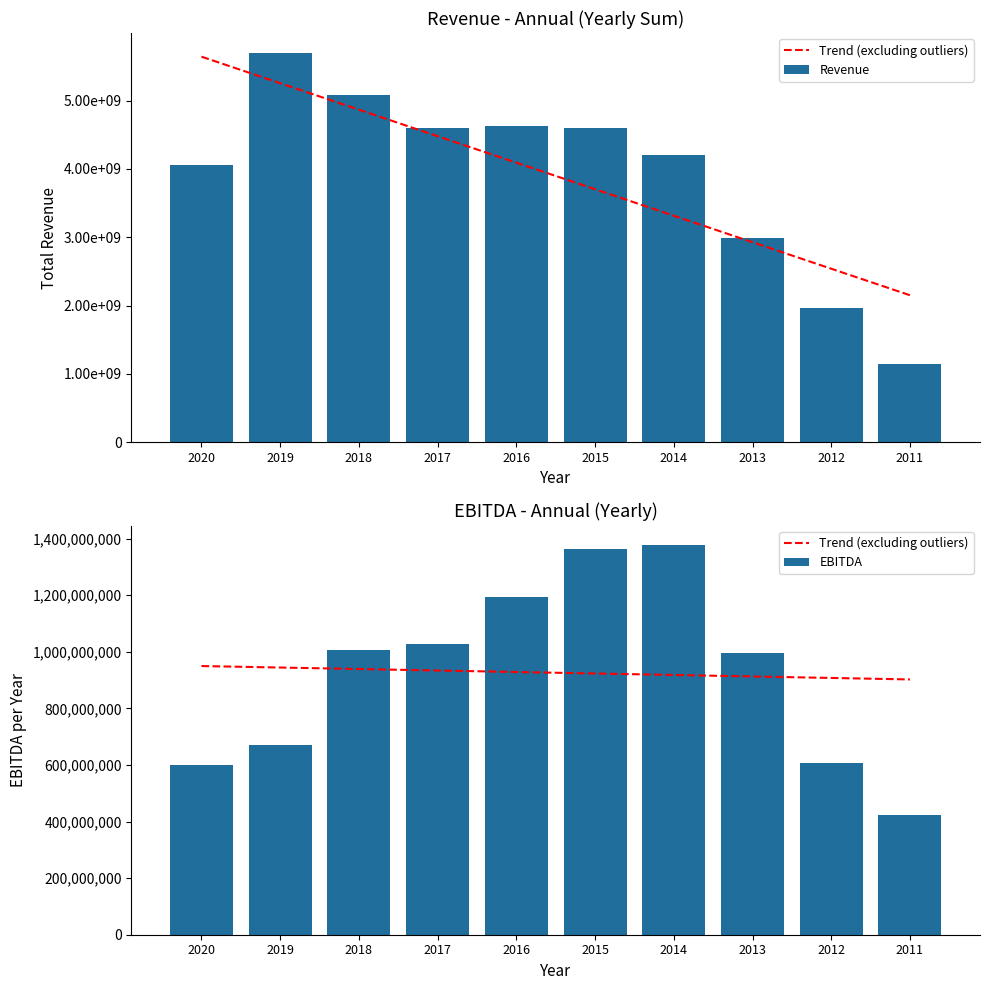

Which series has the largest range (max minus min)?

Revenue